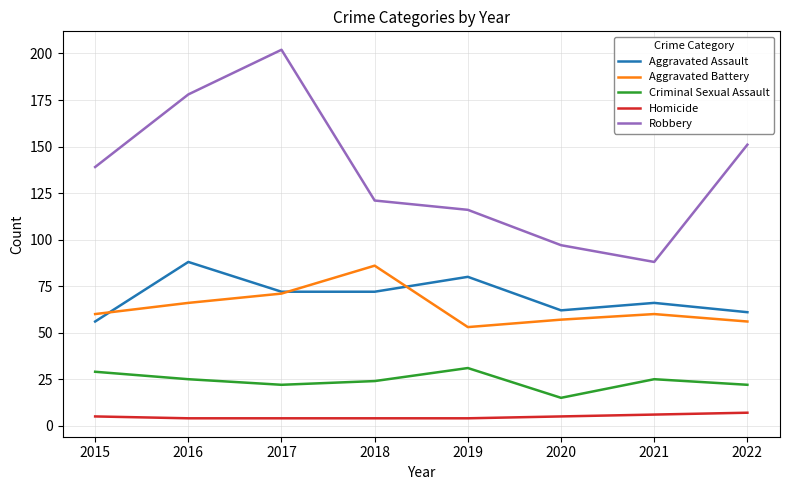

Which series has the largest range (max minus min)?

Robbery